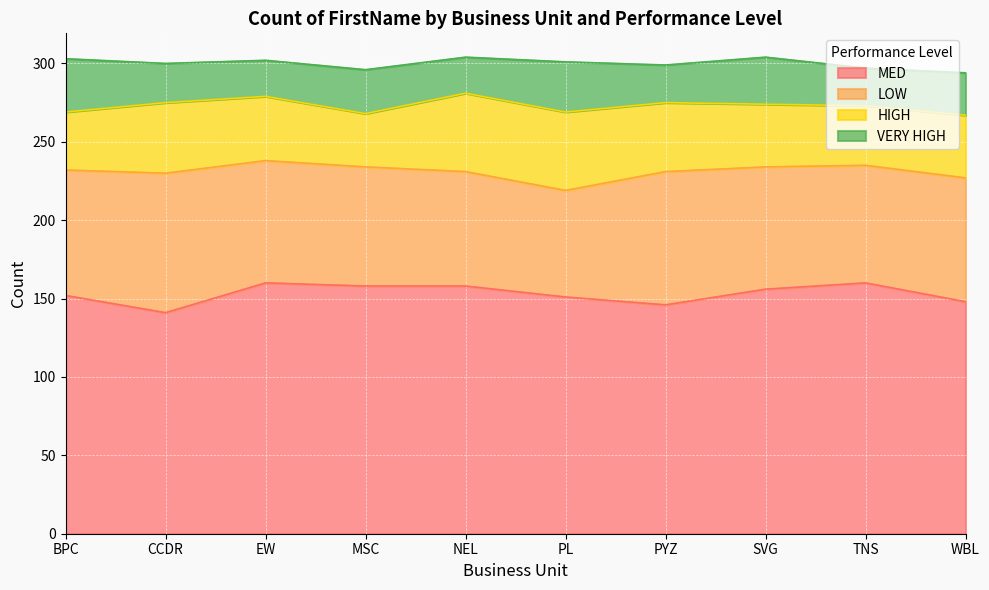

Which label corresponds to the largest value in the chart?

EW